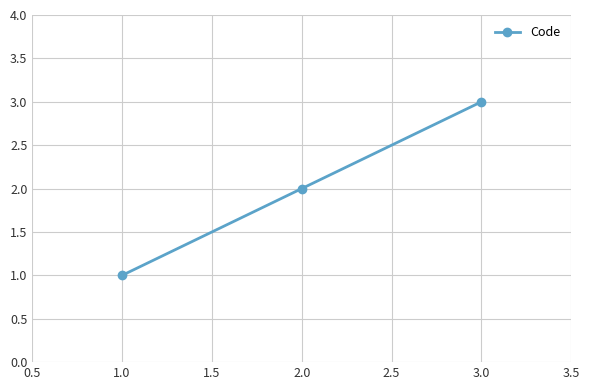

What is the sum of all values?

6